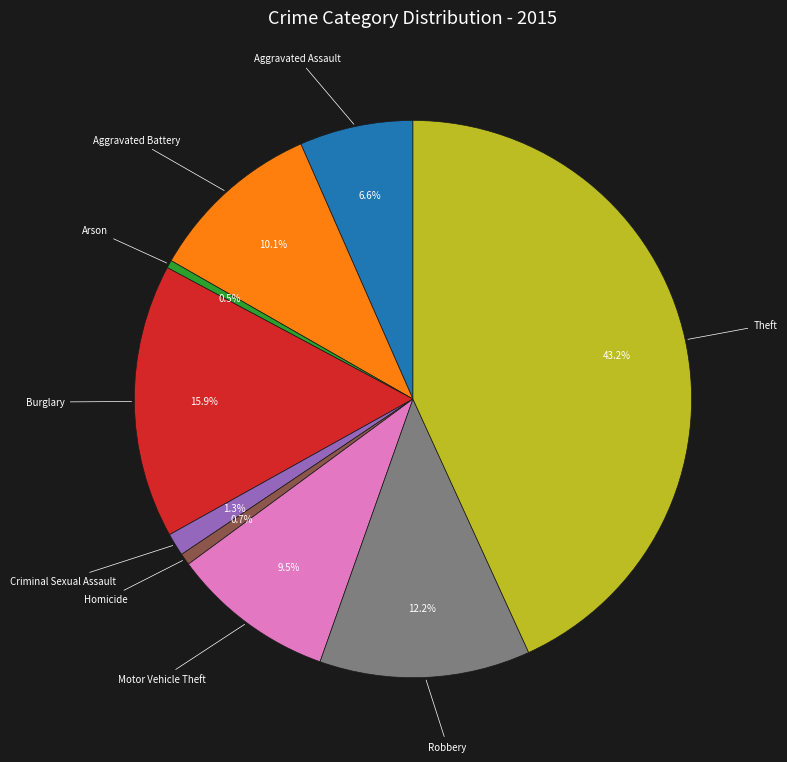

Which category has the biggest portion of the pie?

Theft